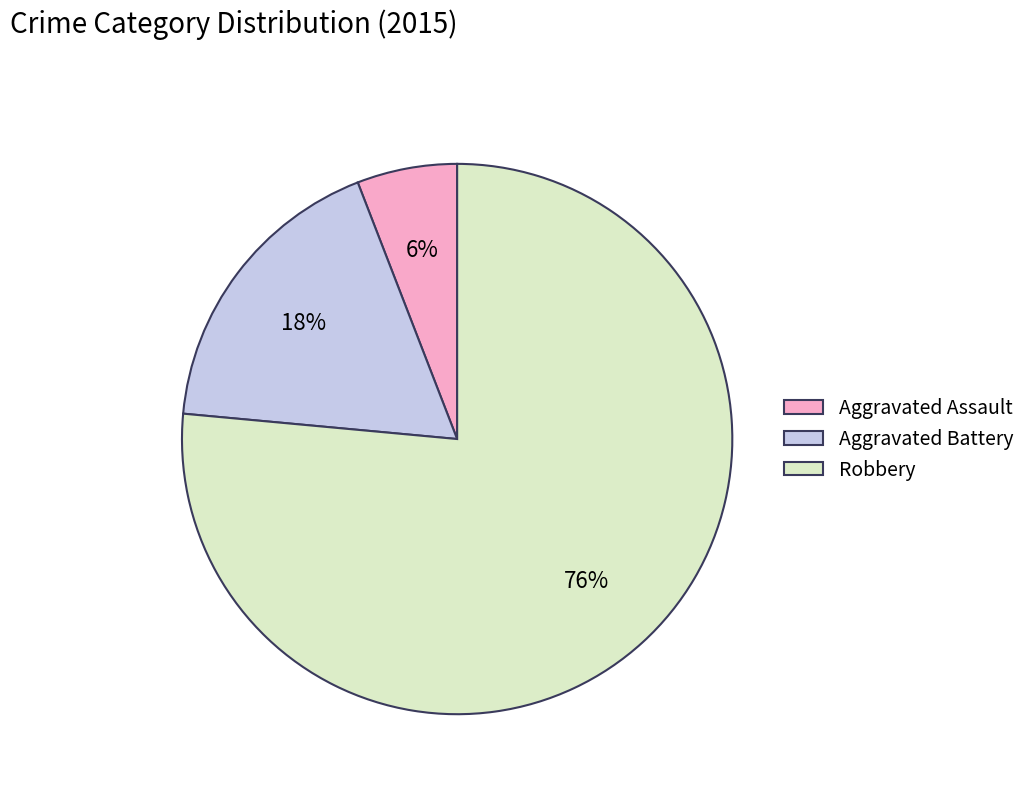

Rank the categories by value from lowest to highest.

Aggravated Assault, Aggravated Battery, Robbery